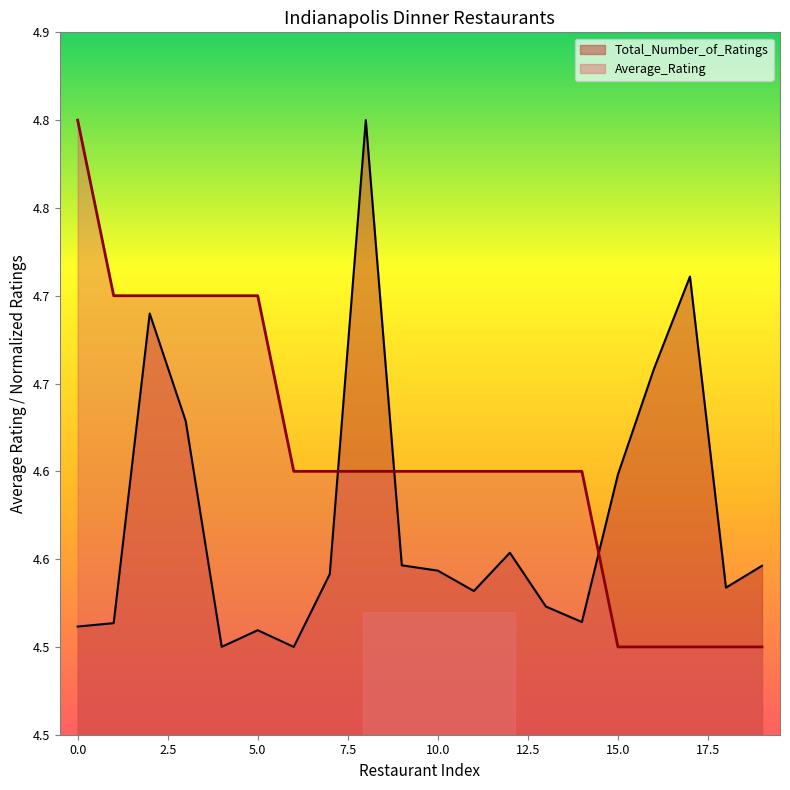

Where is the first local maximum for Total_Number_of_Ratings?

2